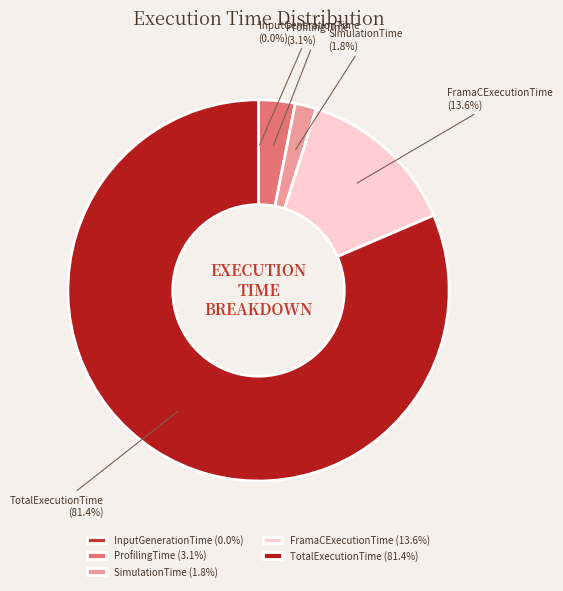

Is ProfilingTime the majority of the pie?

No